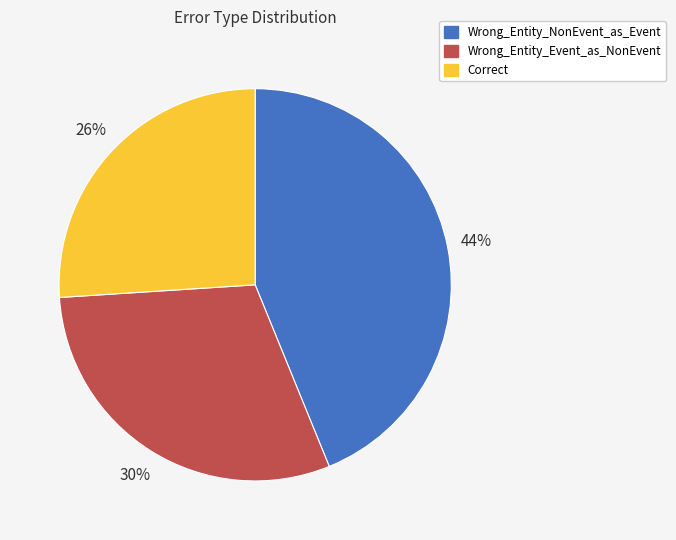

Is there a majority slice in this chart?

No